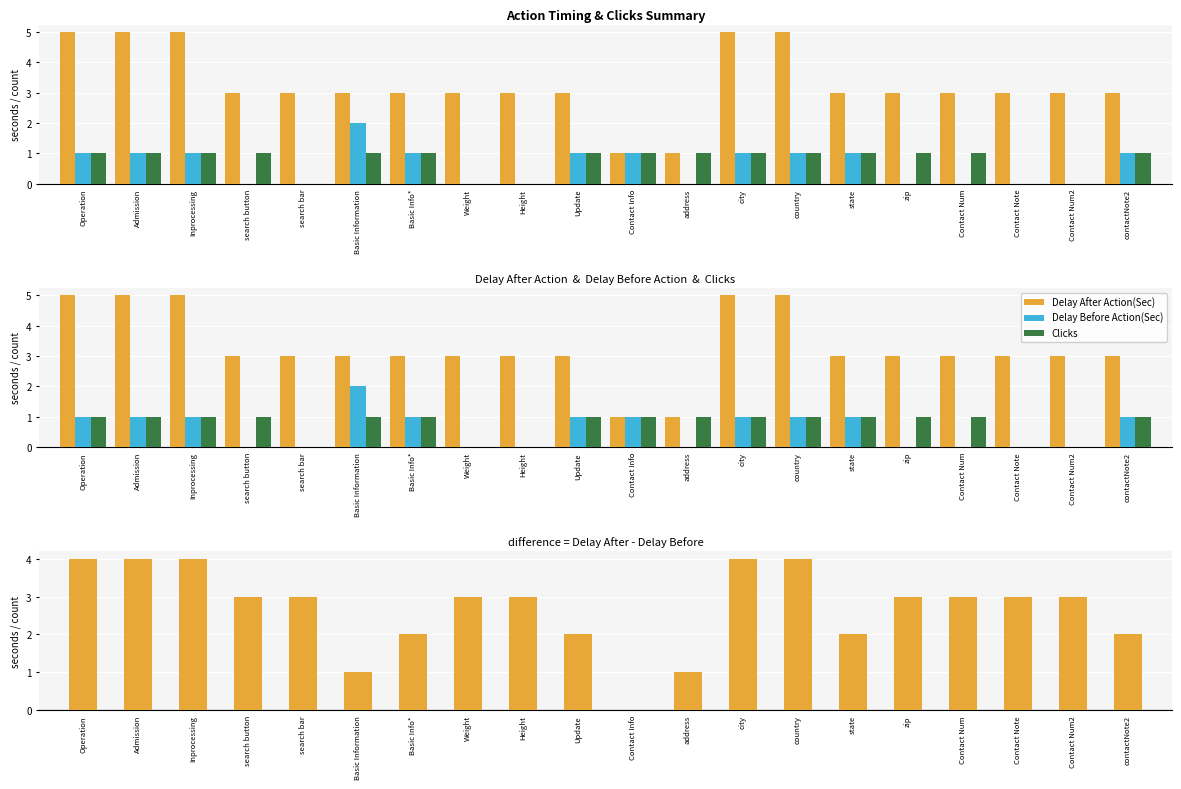

Rank the series by their maximum value, from lowest to highest.

Clicks, Delay Before Action(Sec), Delay After - Delay Before, Delay After Action(Sec)